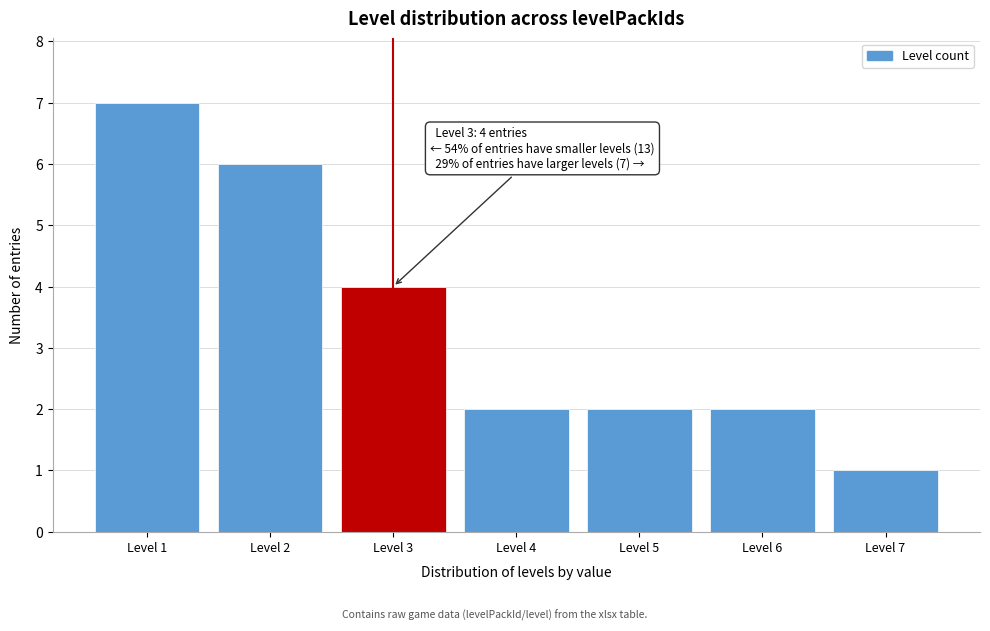

Reading left to right, list all the values displayed in this chart.

7	6	4	2	2	2	1